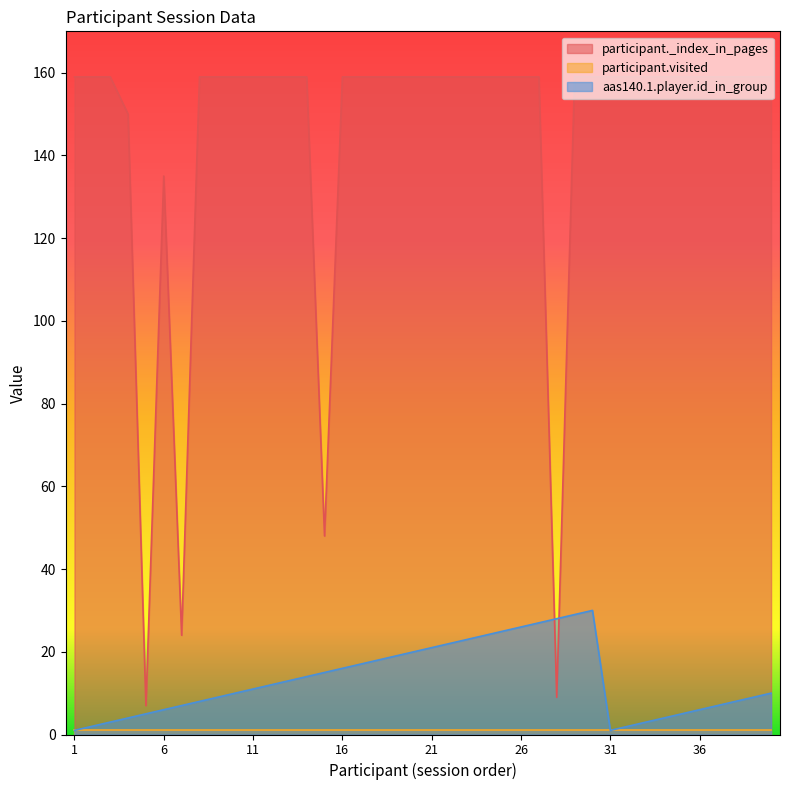

Between 31 and 26, which is larger?

31